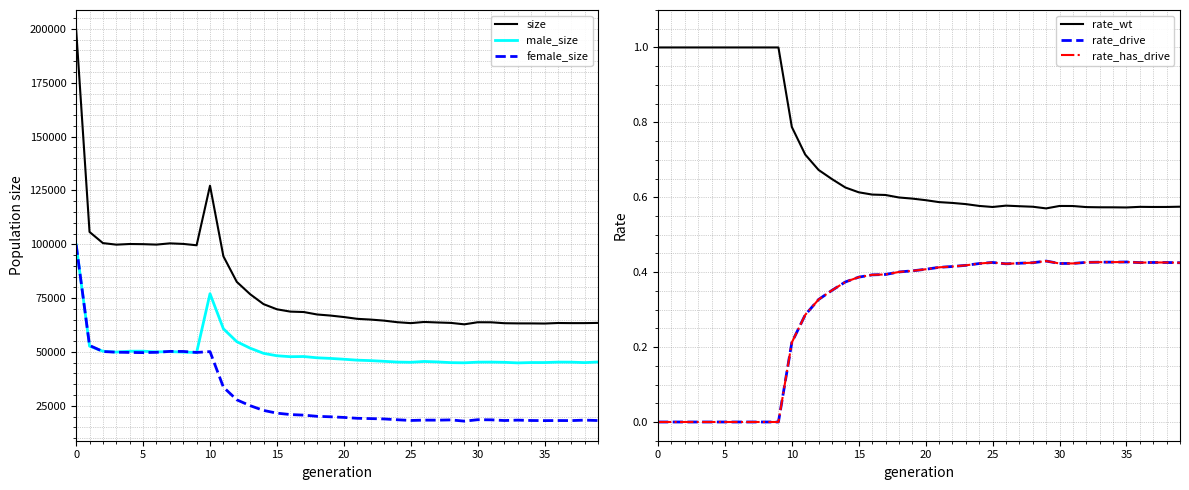

Which series ends up on top after the final intersection of male_size and female_size?

male_size